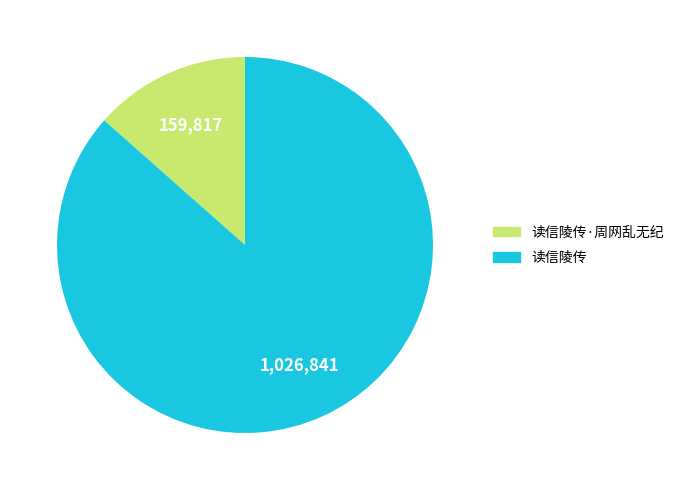

Is there any slice that represents more than half of the pie?

Yes